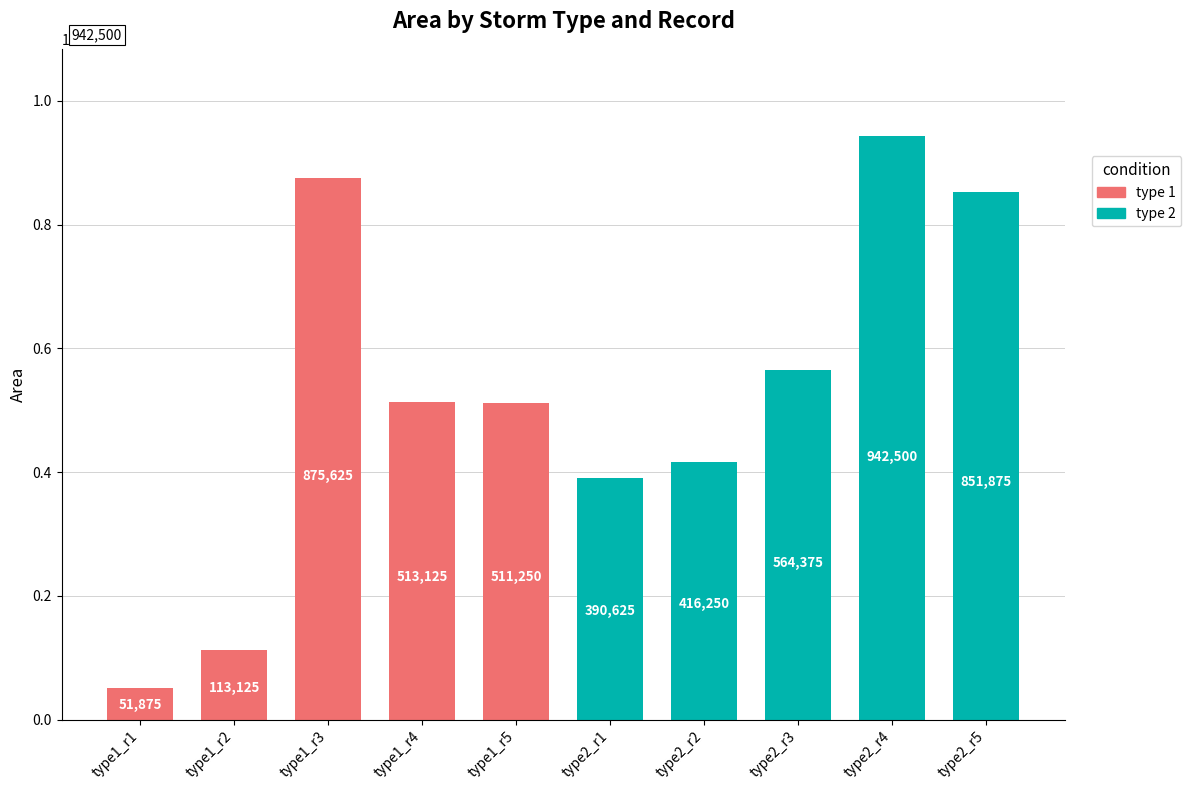

What is the maximum value shown in the chart?

942500